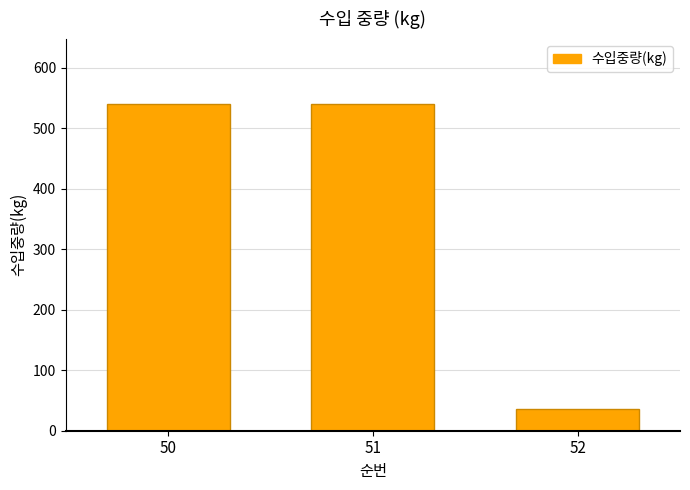

What is the maximum value shown in the chart?

540